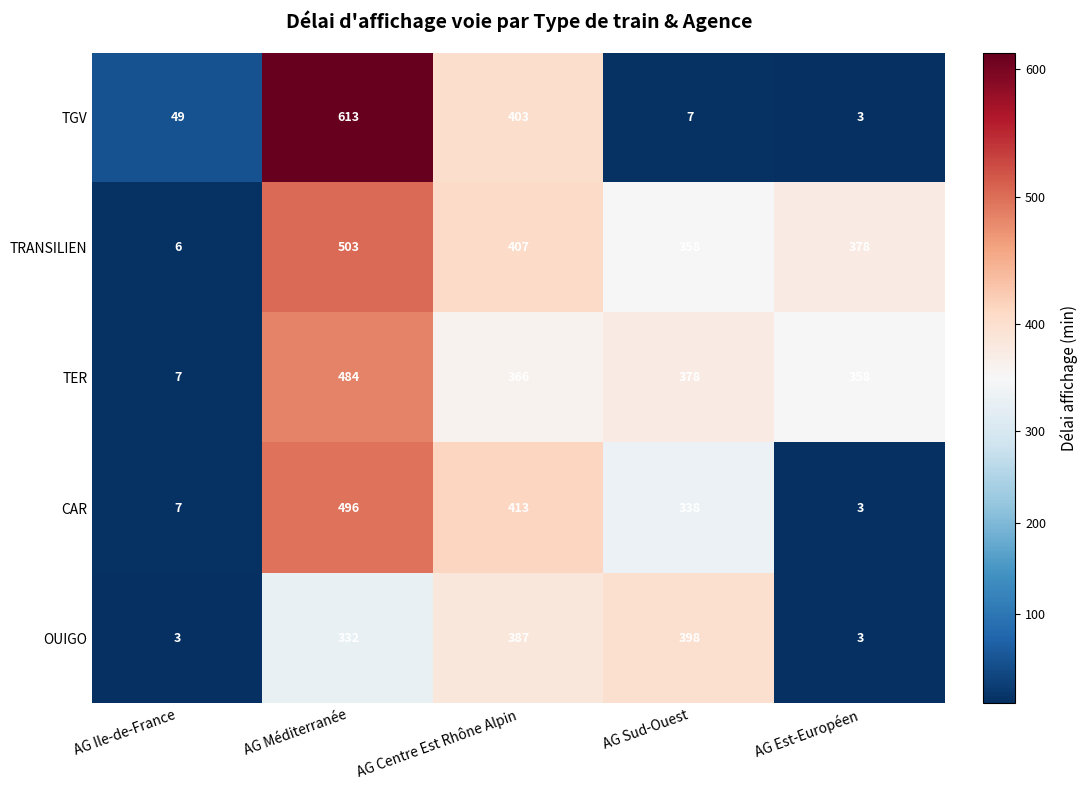

How many categories are shown in the chart?

5